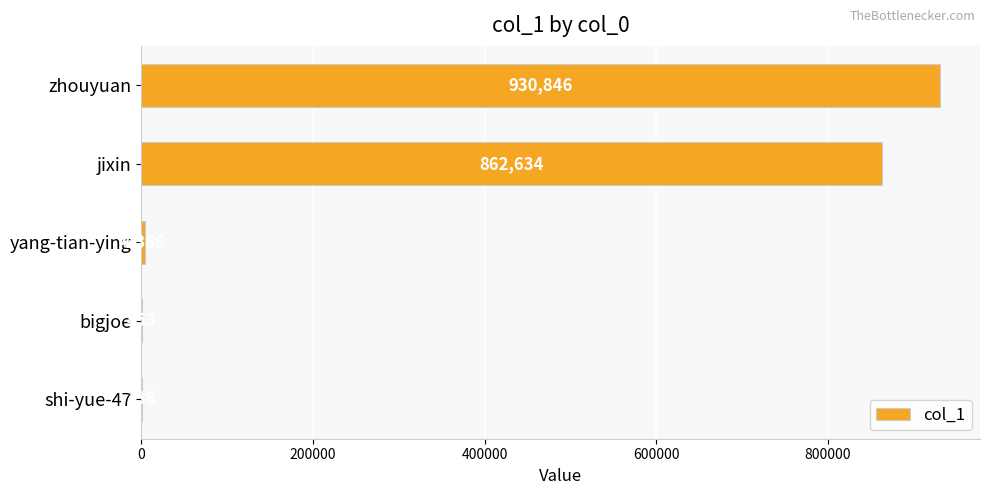

At which category does the chart reach its peak across all series?

zhouyuan